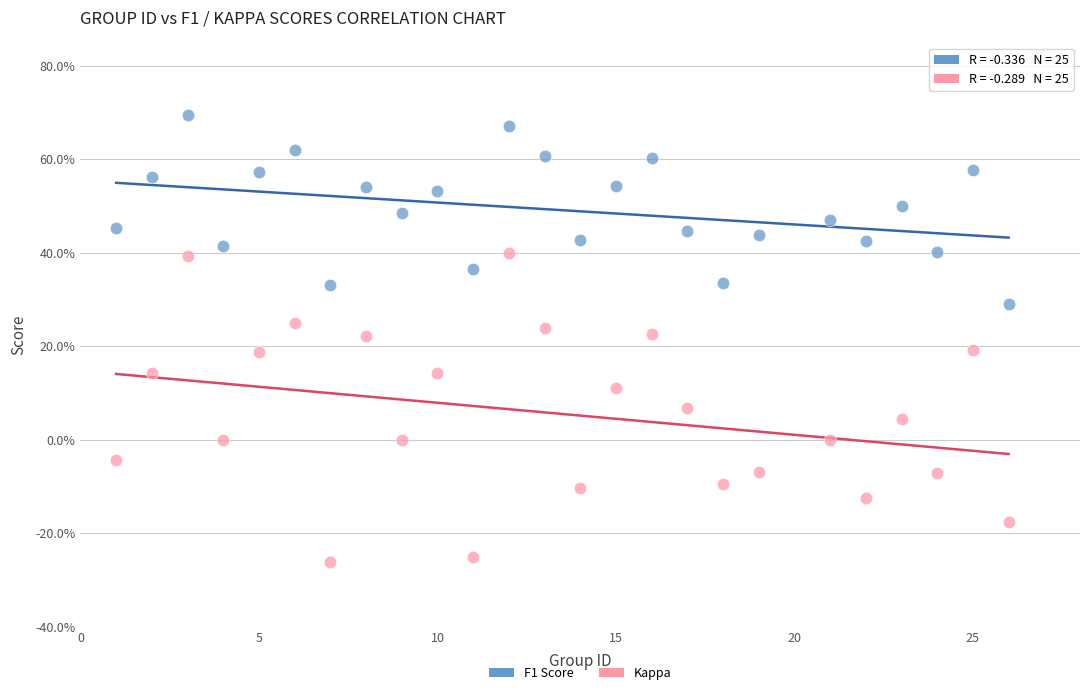

What are all the series names shown in the legend?

F1 Score, Kappa